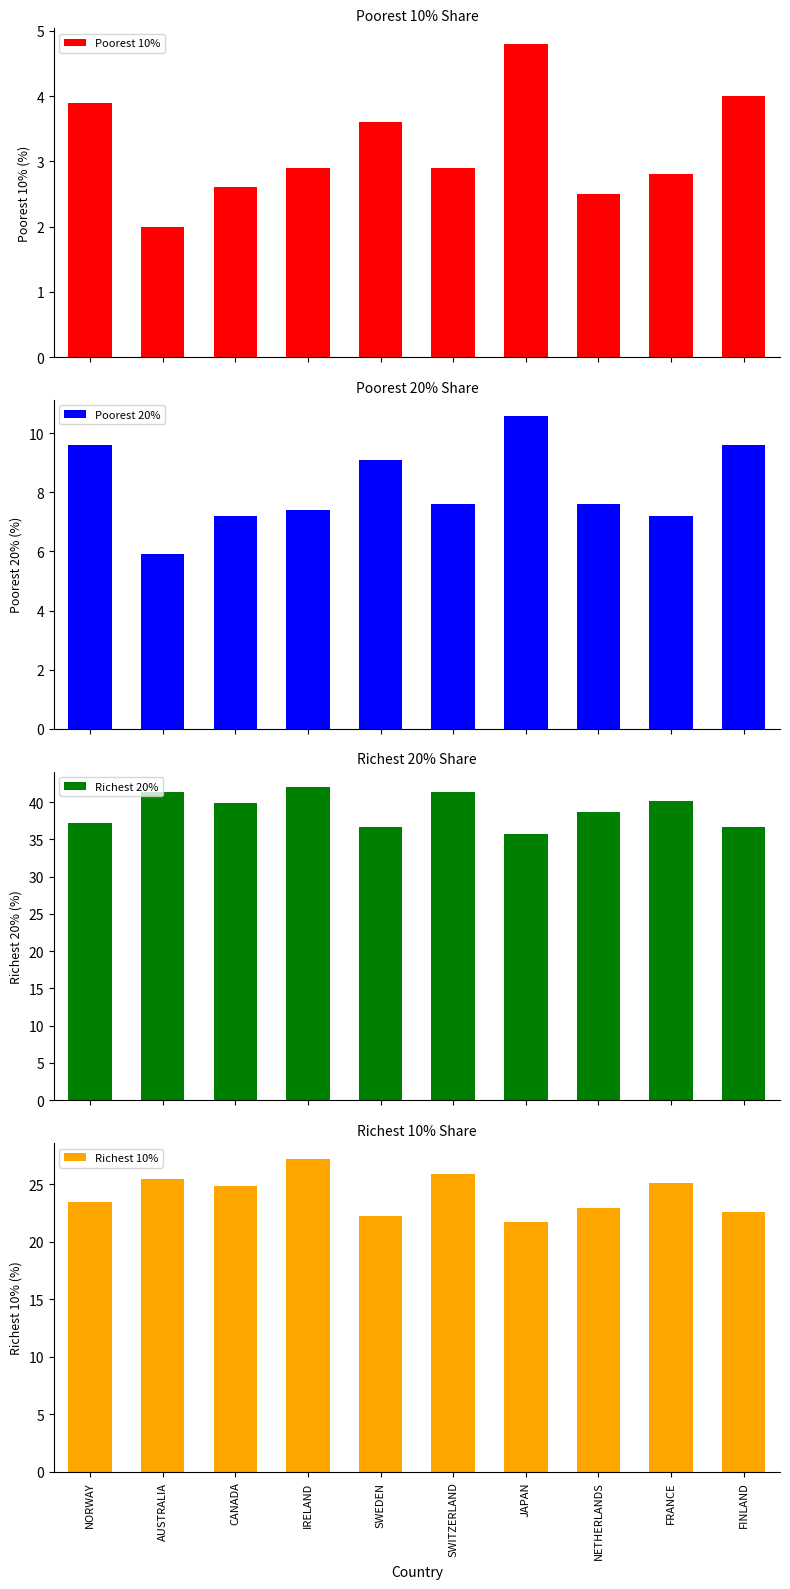

How many bars are there in each group?

4